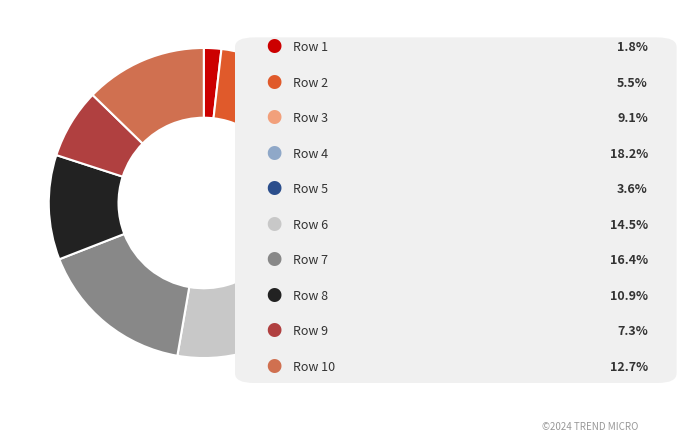

Is there a majority slice in this chart?

No